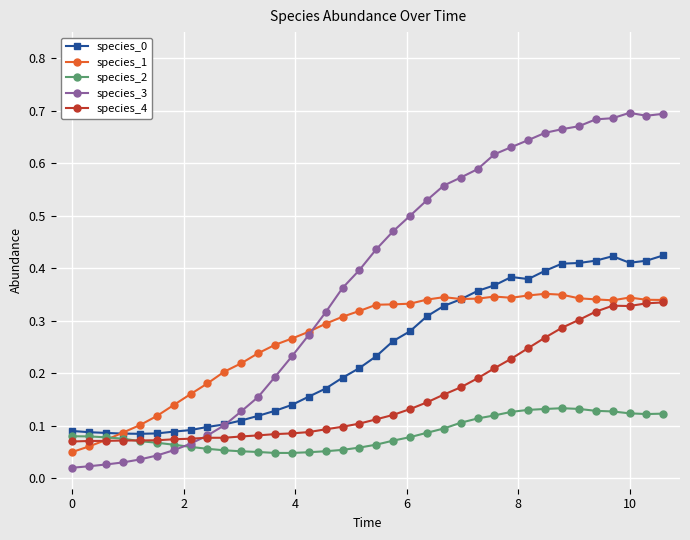

True or false: species_2 and species_1 intersect in this chart.

True